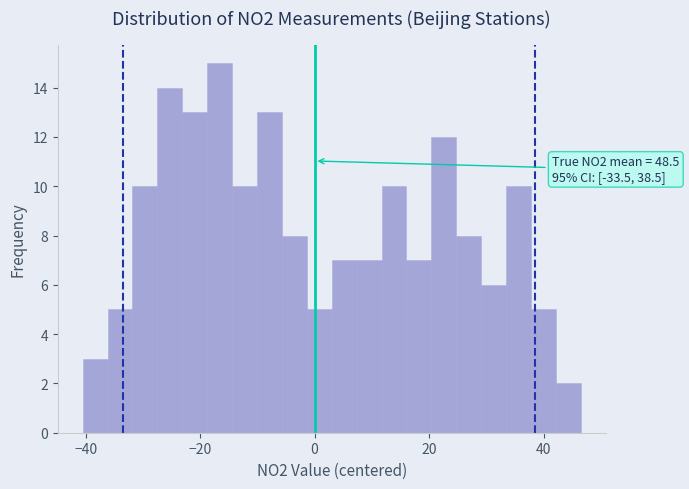

Read against the x-axis, roughly where is the centre of the tallest bar?

-16